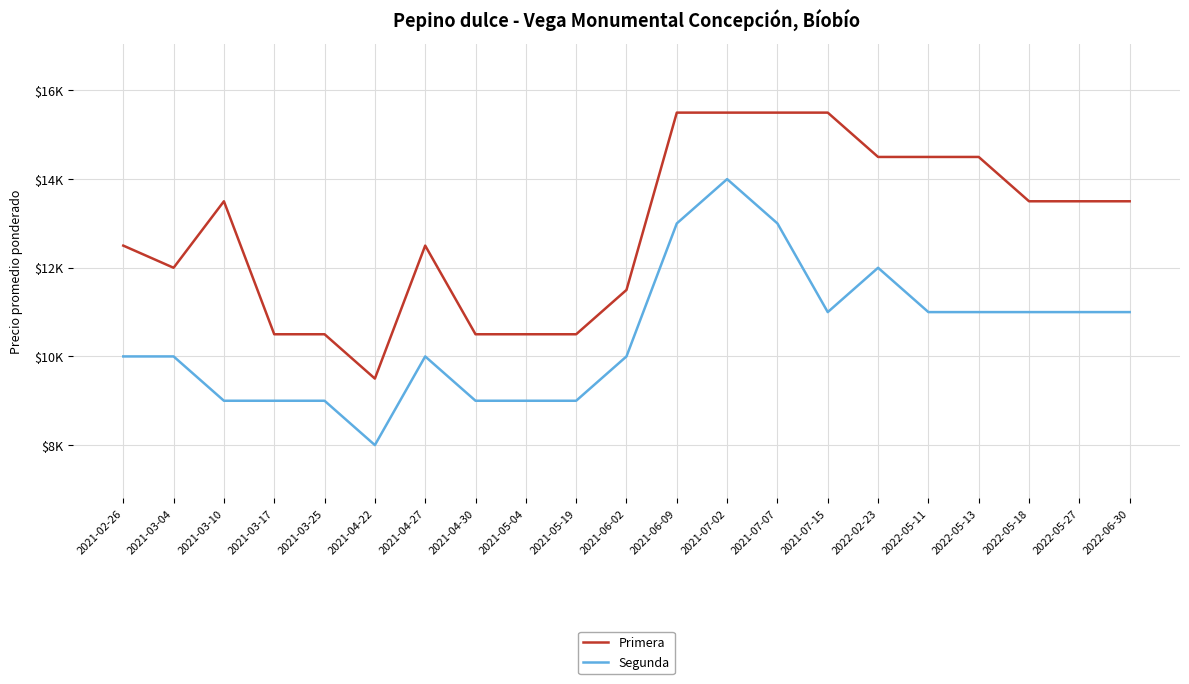

What is the highest value of the Segunda series?

14000